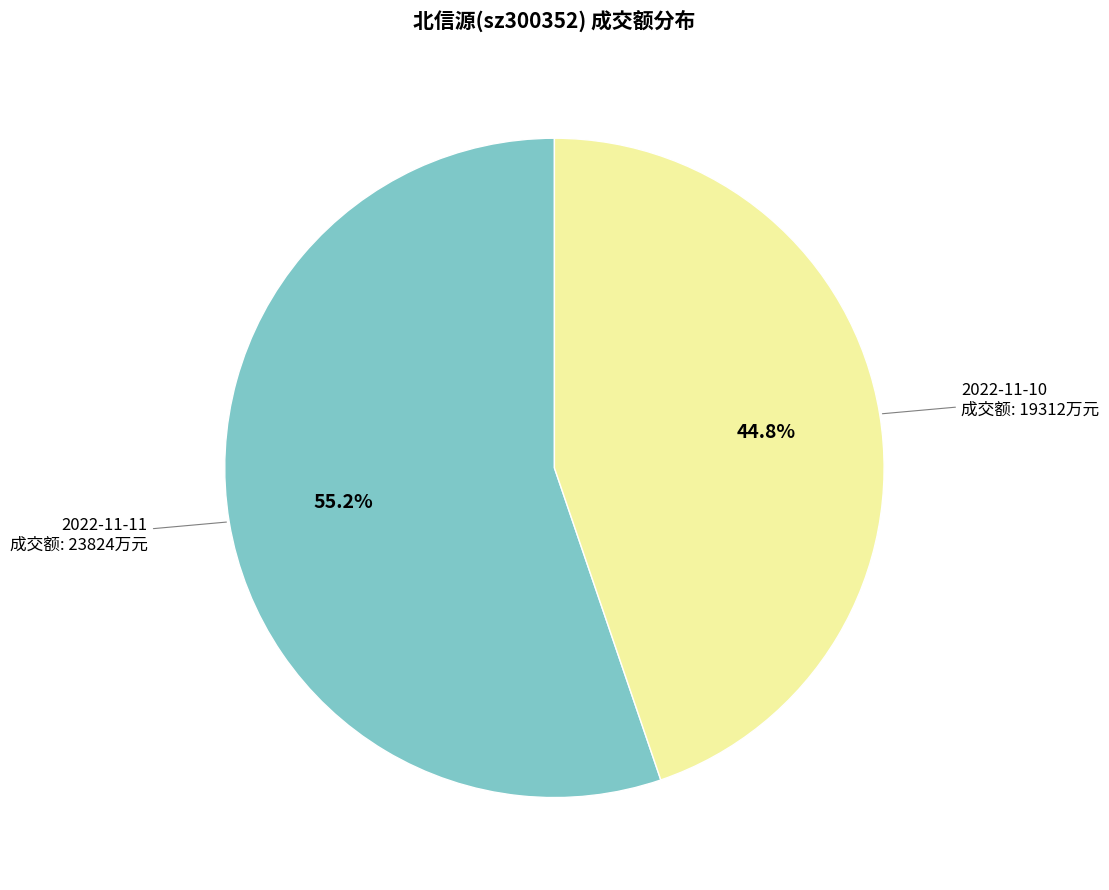

Does any single category account for the majority?

Yes